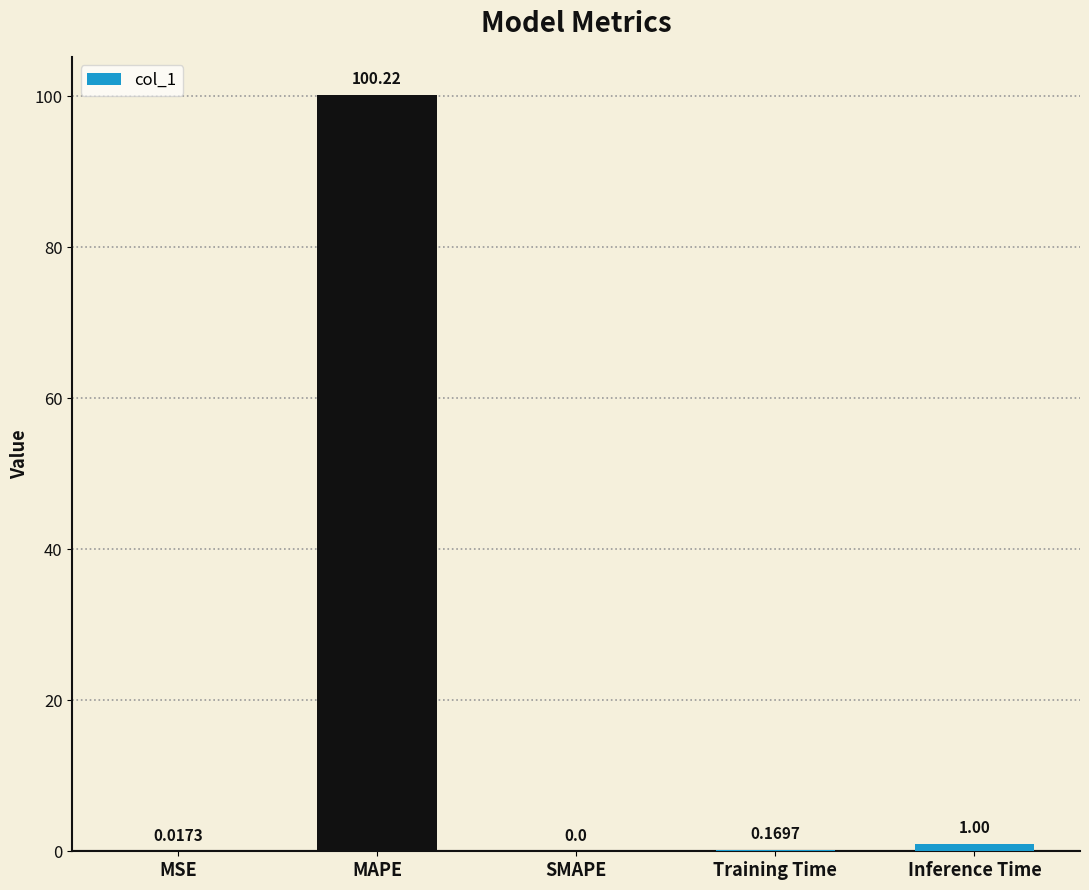

At which category does the chart reach its peak across all series?

MAPE